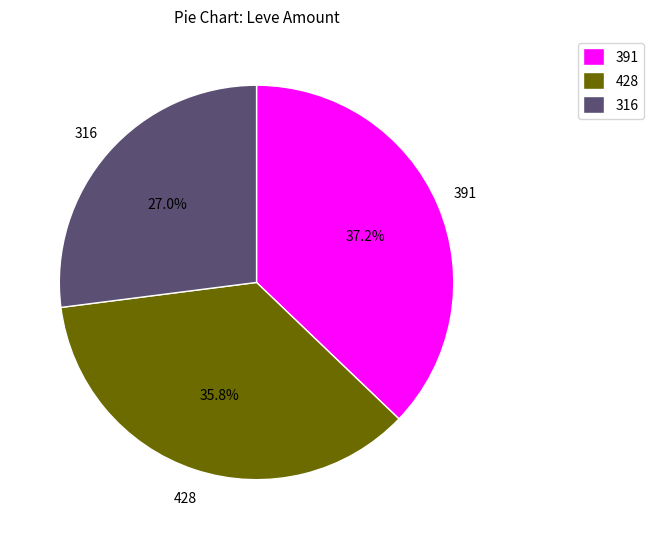

How many slices are in this pie chart?

3